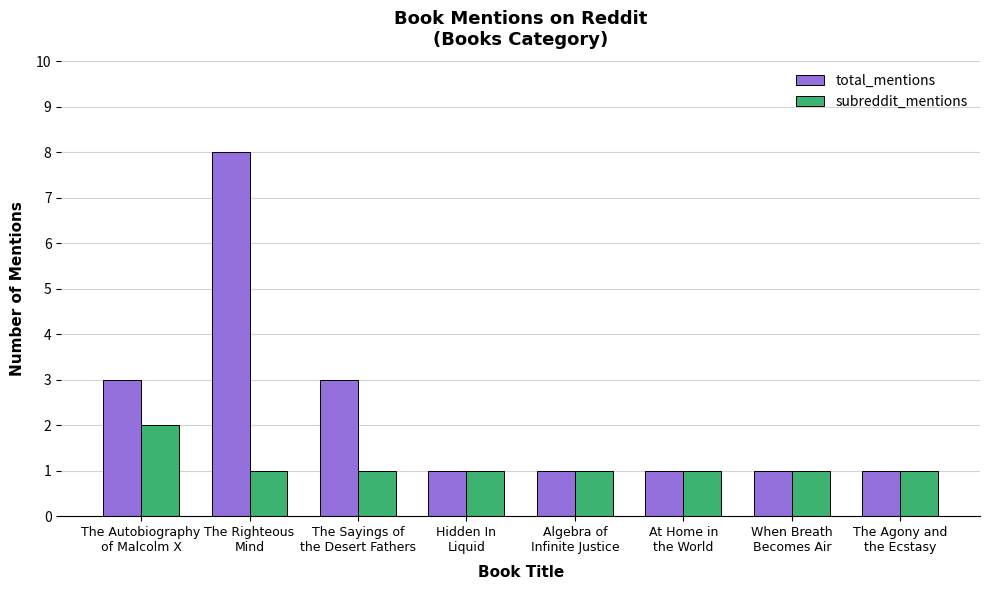

Is the value of total_mentions at Algebra of
Infinite Justice greater than the value of subreddit_mentions at The Autobiography
of Malcolm X?

No